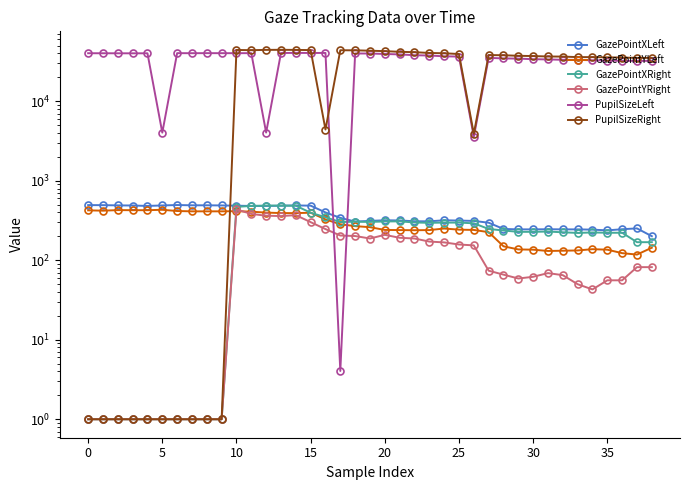

Is the value of GazePointXRight at 21 greater than the value of GazePointYRight at 14?

No